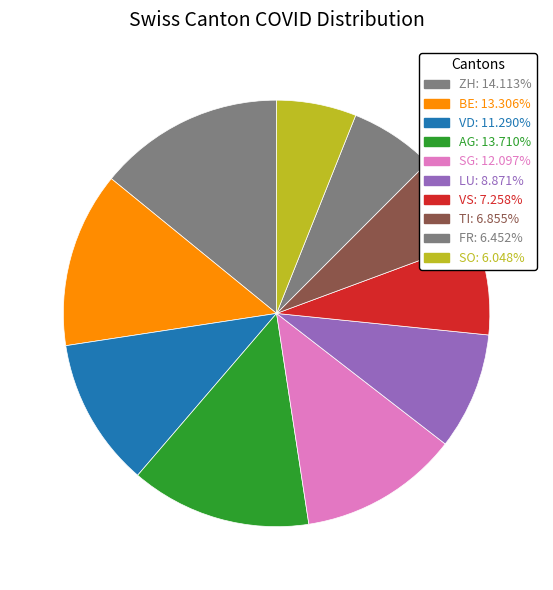

Count the number of slices in the pie.

10